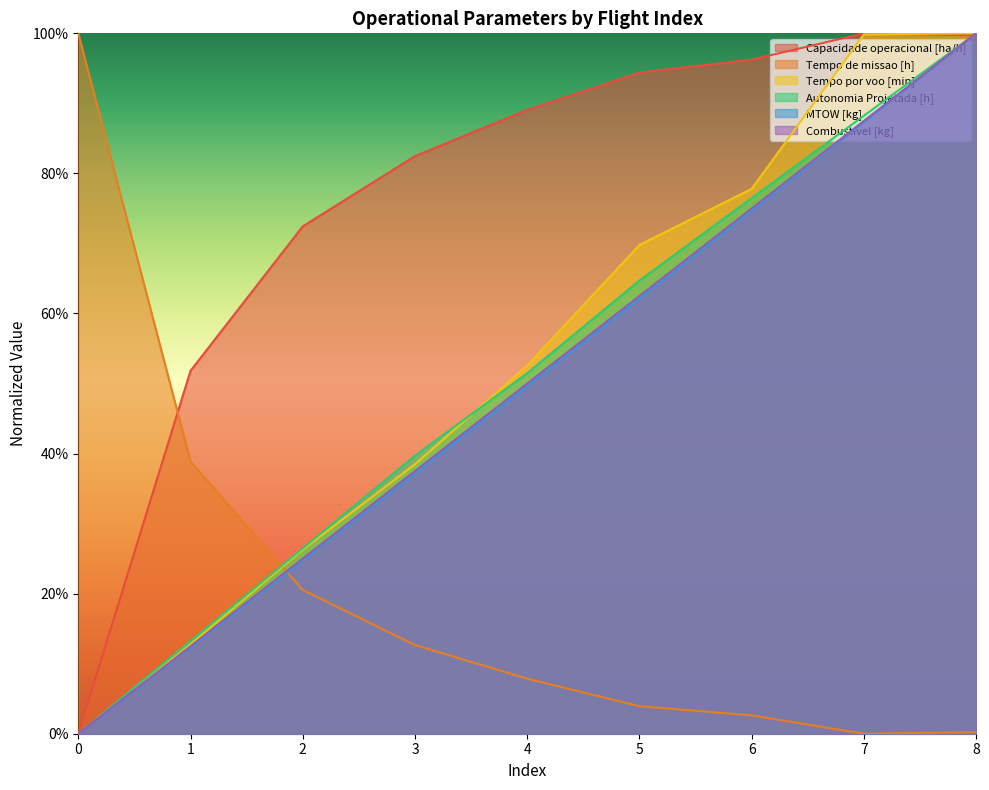

What is the average value of the Combustivel [kg] series?

0.5